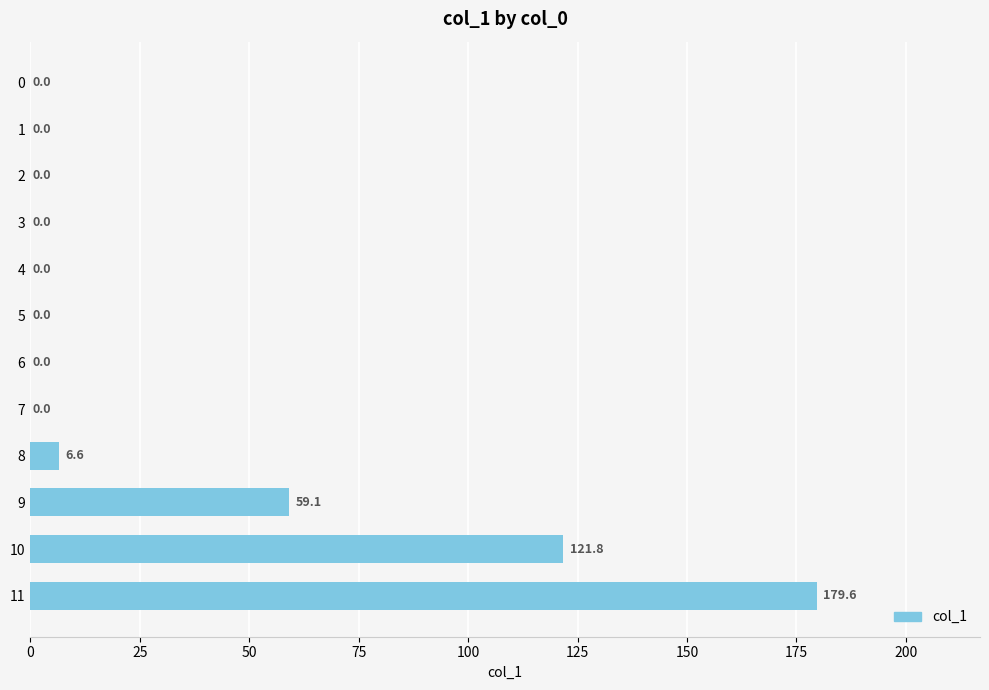

What is the change in value from 3 to 11?

+179.6